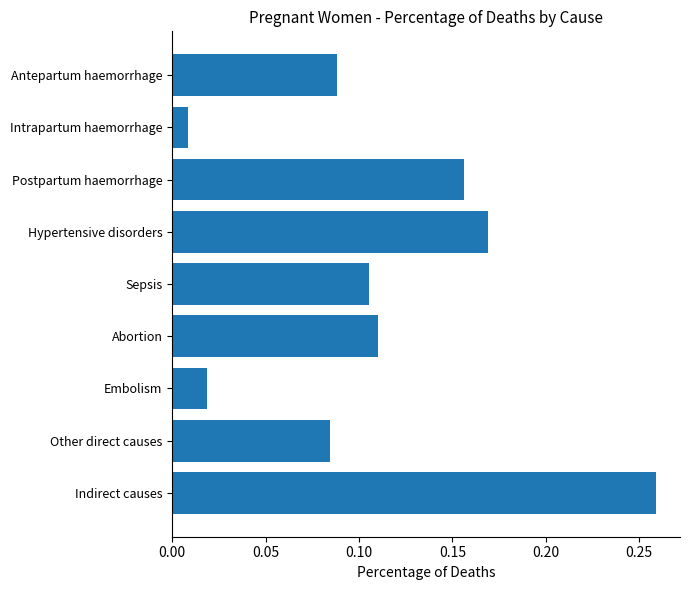

Does the chart contain stacked bars?

No